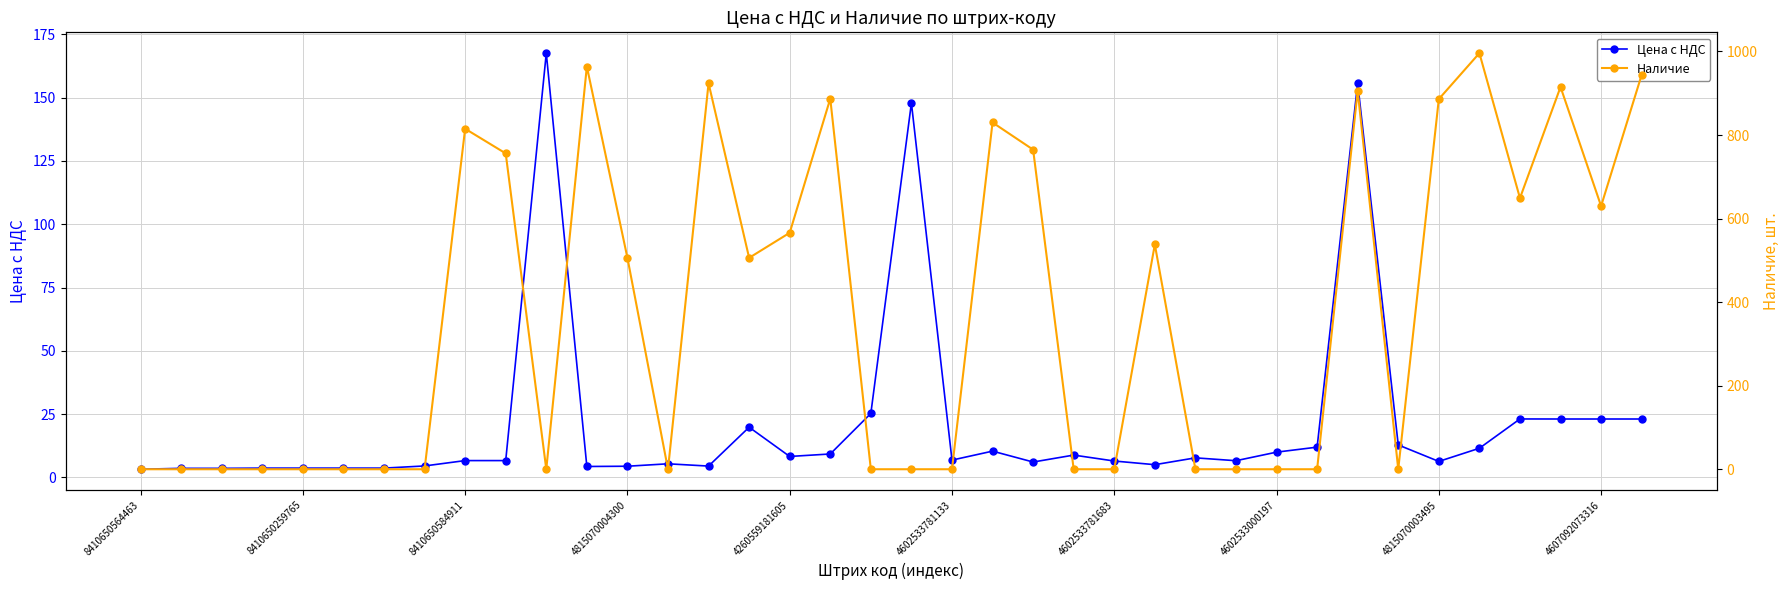

True or false: Цена с НДС has more than 1 points higher than both neighbors.

True